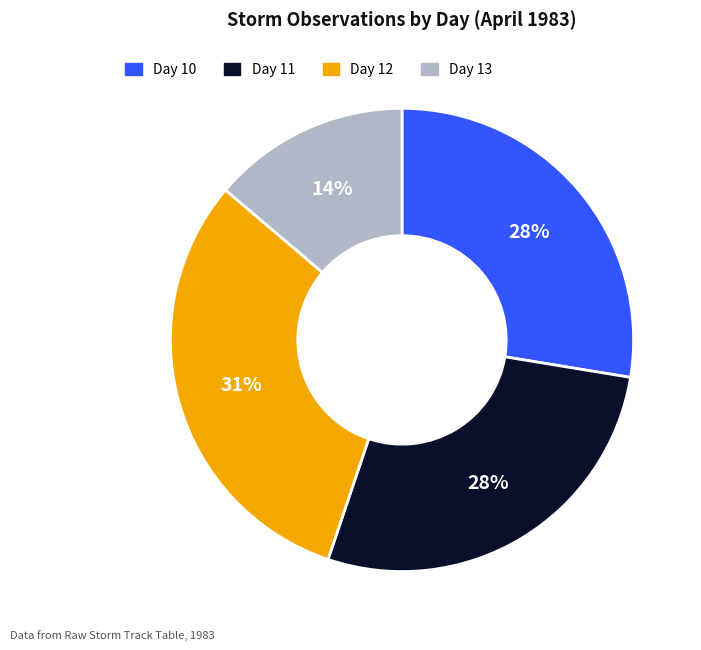

To the nearest percent, what is the average slice percentage?

25%